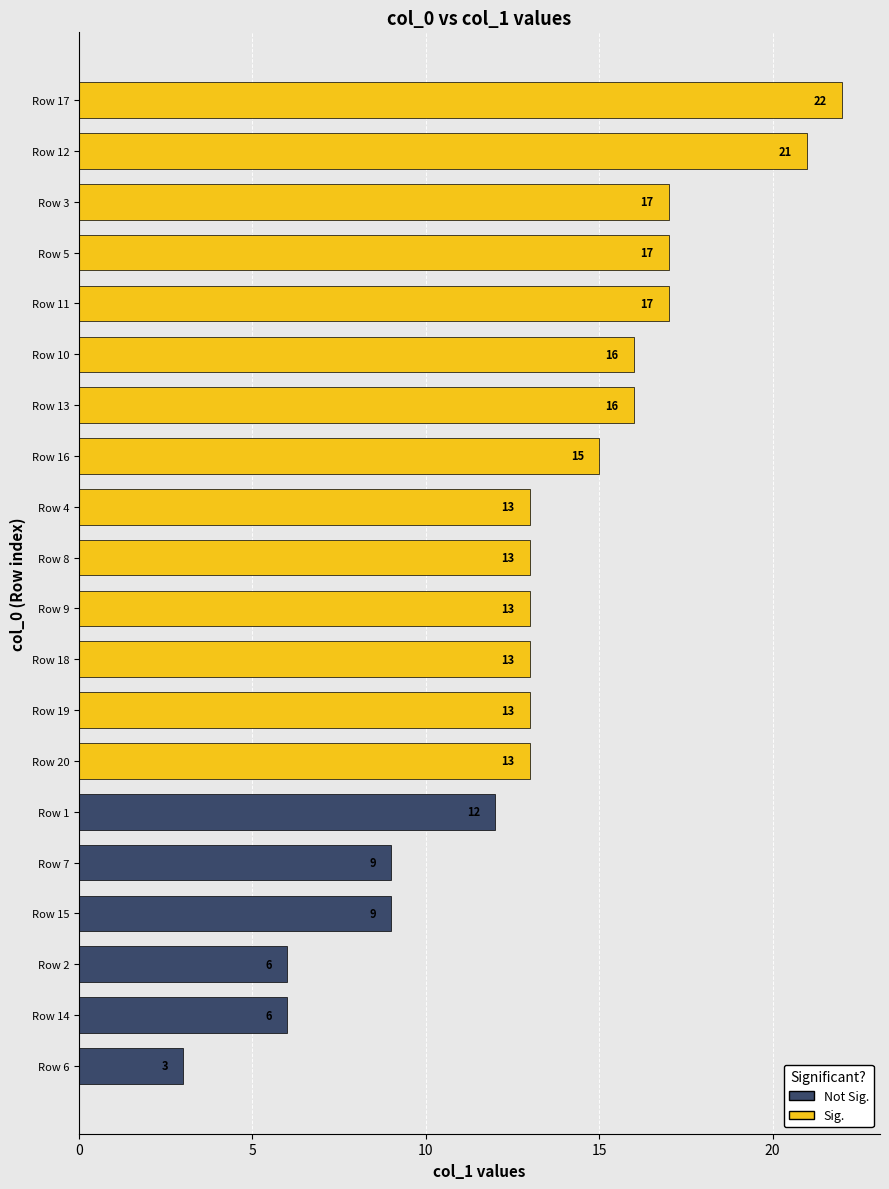

What value does the data have at Row 13?

16